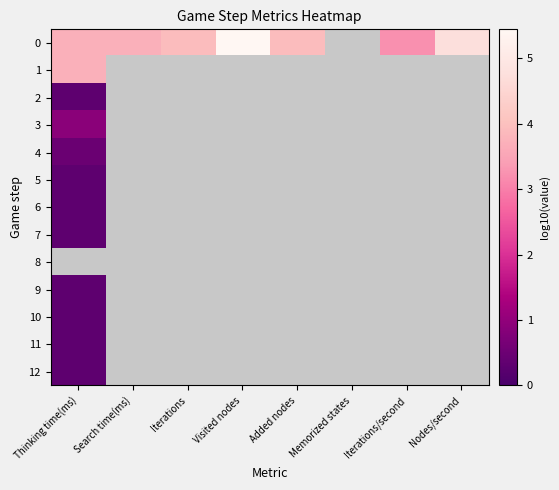

What is the difference between the highest and lowest values at Memorized states?

1.0